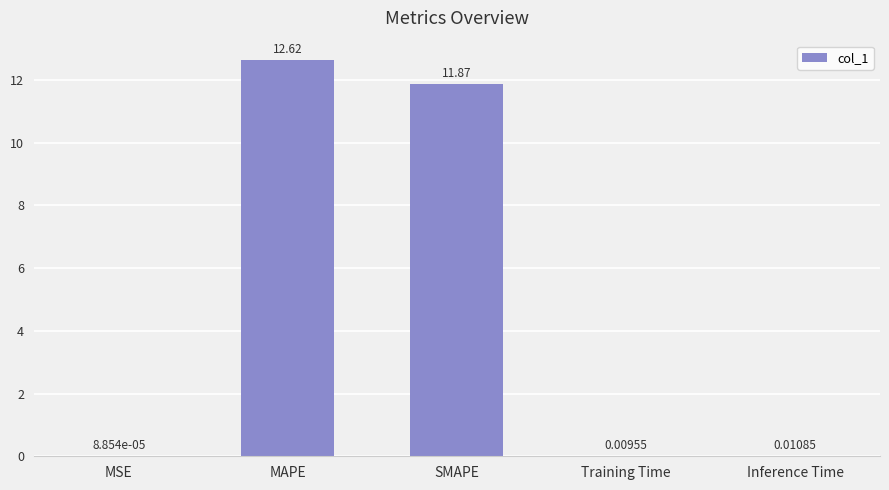

True or false: the data shows 11.9 at SMAPE.

True